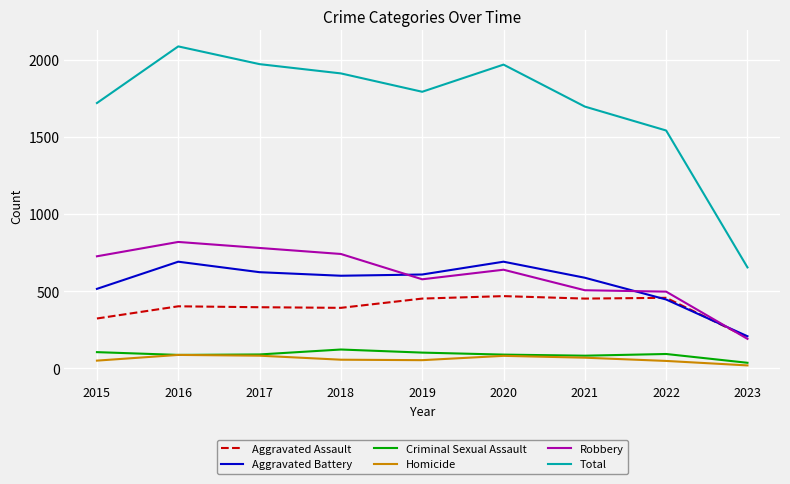

Rank the series at 2015 from lowest to highest value.

Homicide, Criminal Sexual Assault, Aggravated Assault, Aggravated Battery, Robbery, Total